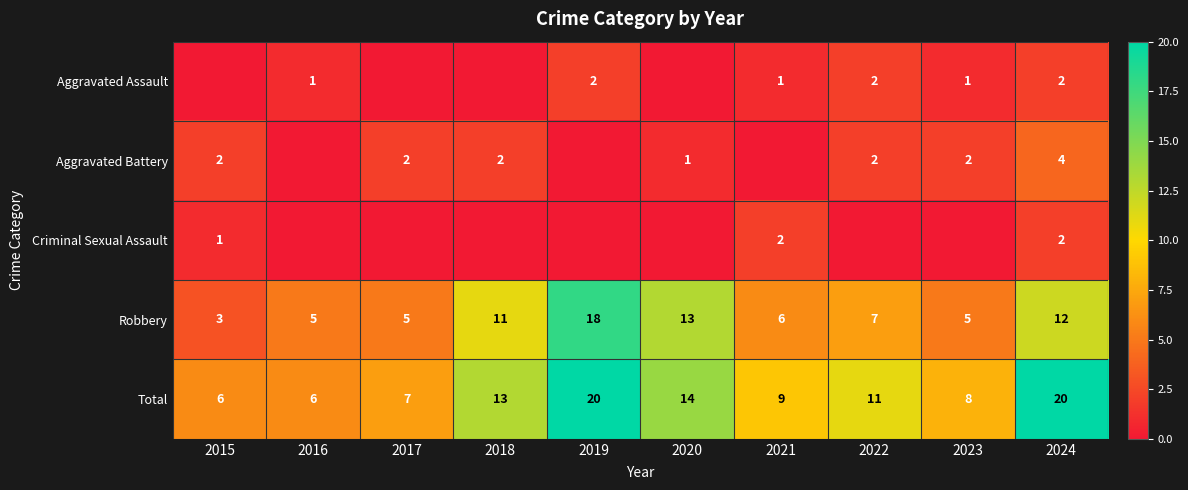

What is the maximum value shown in the chart?

20